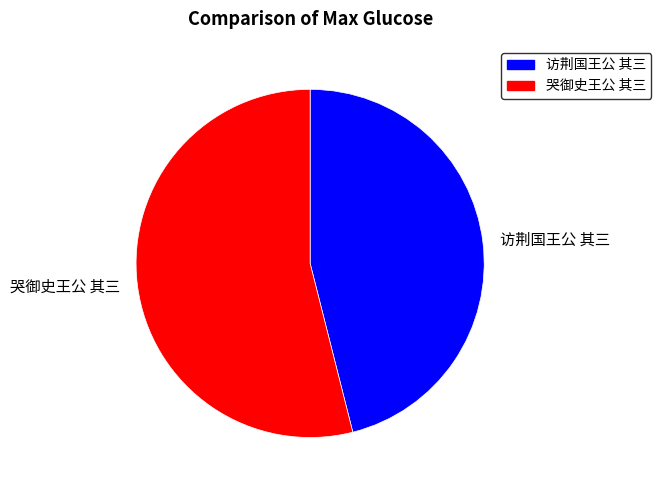

How many segments does this pie chart have?

2